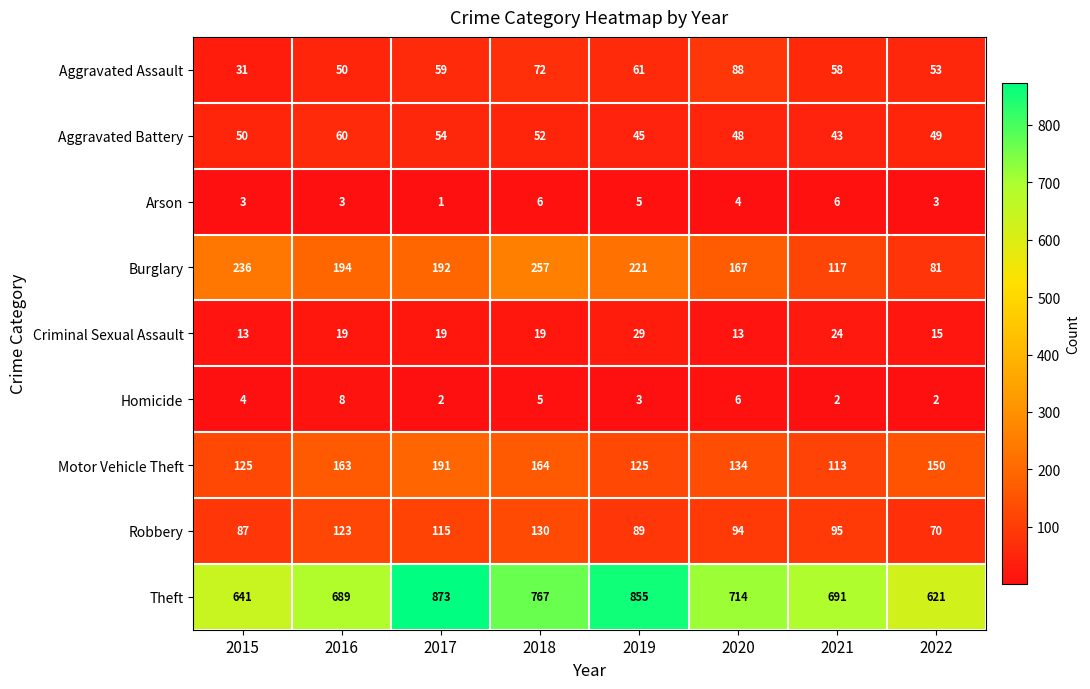

List the labels in order of Burglary value, largest first.

2018, 2015, 2019, 2016, 2017, 2020, 2021, 2022